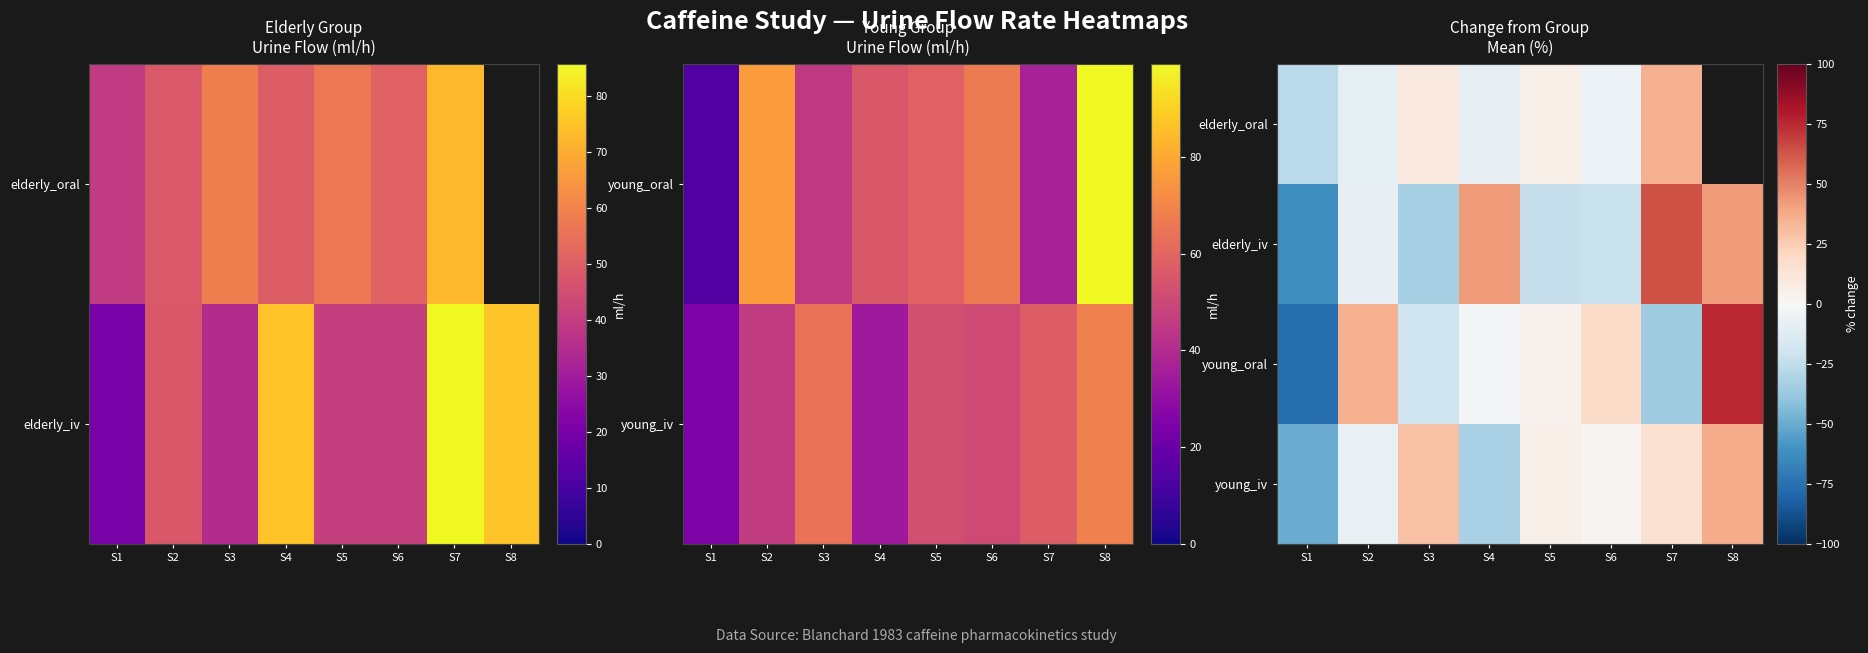

How many positive values does the young_oral series have?

4